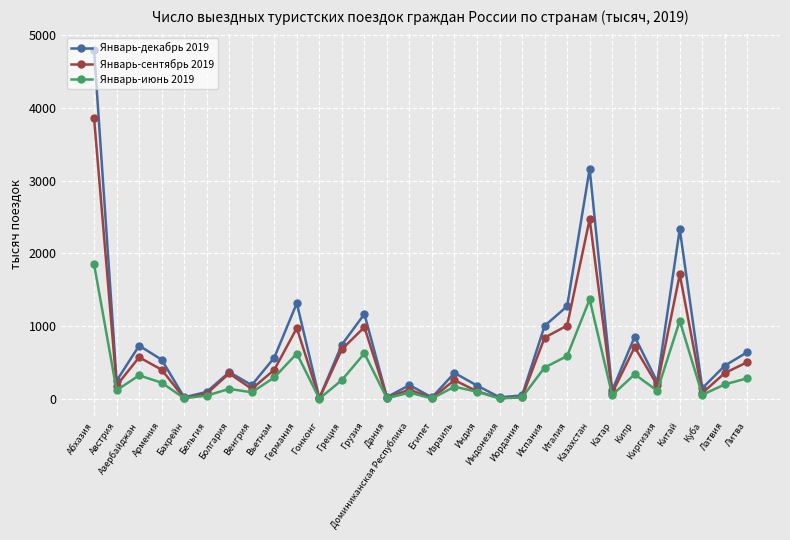

At how many categories does at least one series exceed 1613?

3